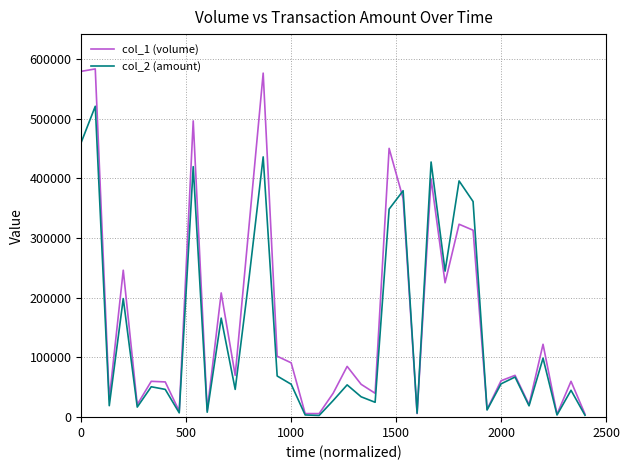

What are all the series names shown in the legend?

col_1 (volume), col_2 (amount)